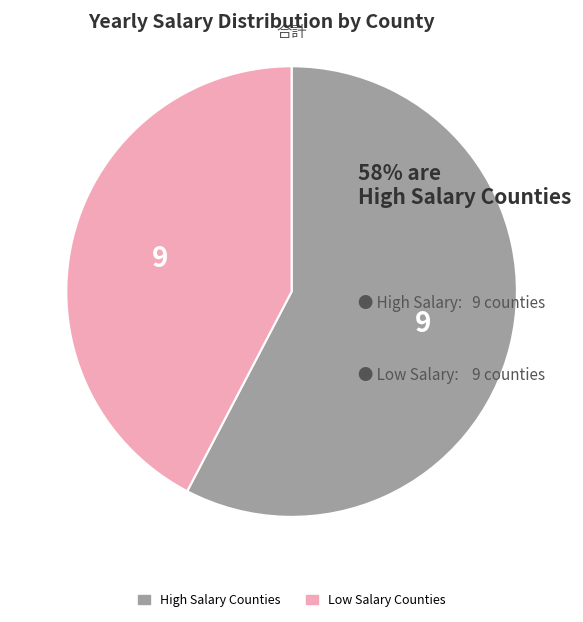

Is there any slice that represents more than half of the pie?

Yes